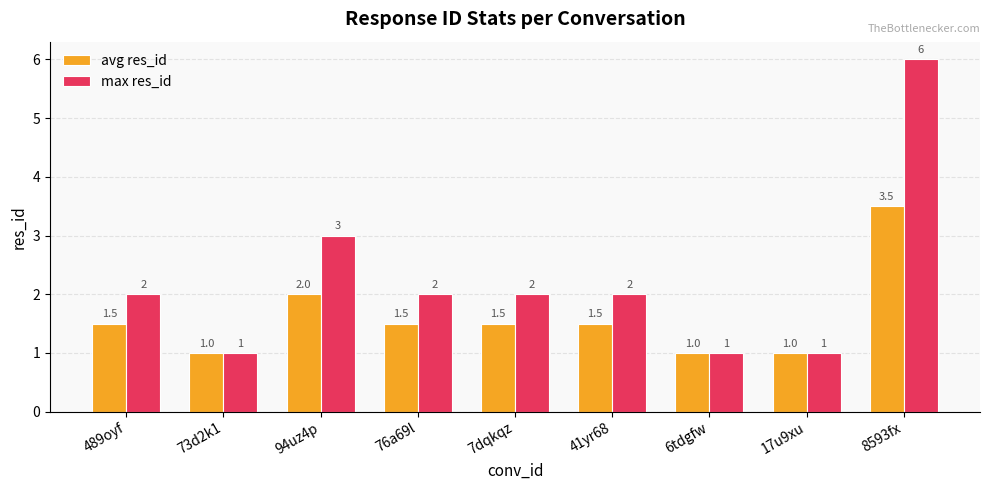

Which category has the highest value across all series?

8593fx